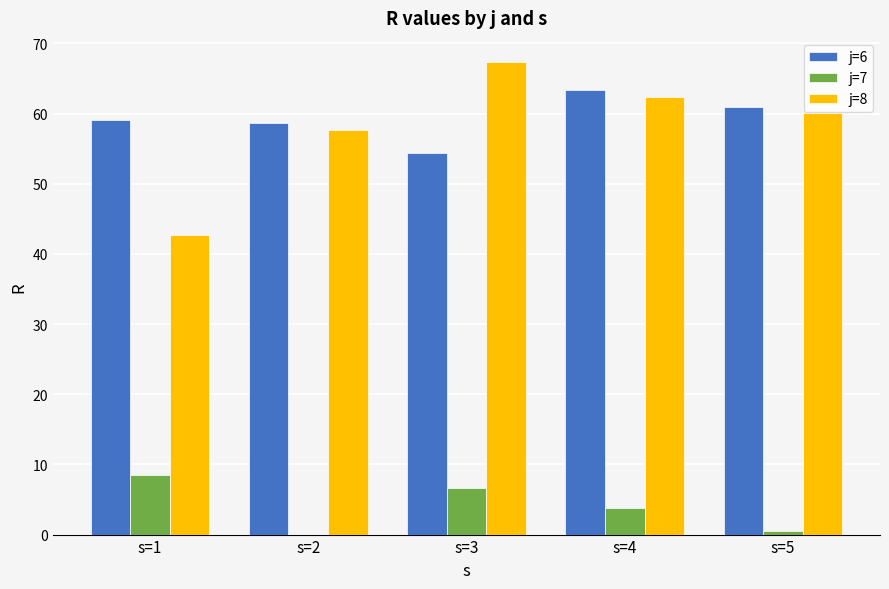

At which label does j=6 first exceed 59?

s=1